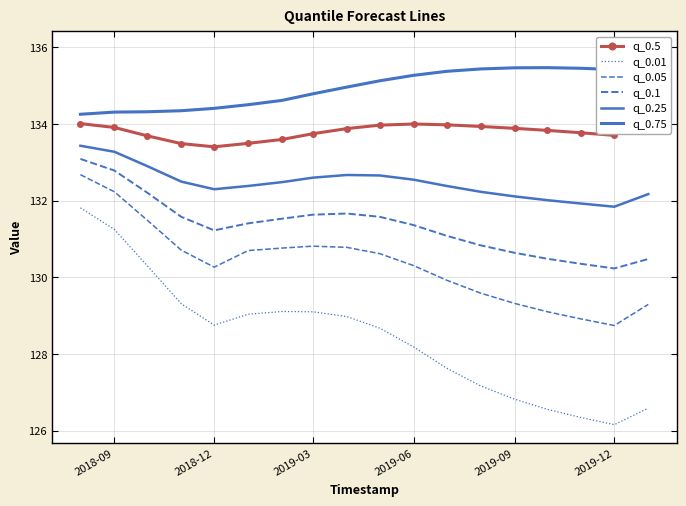

What are all the series names shown in the legend?

q_0.5, q_0.01, q_0.05, q_0.1, q_0.25, q_0.75